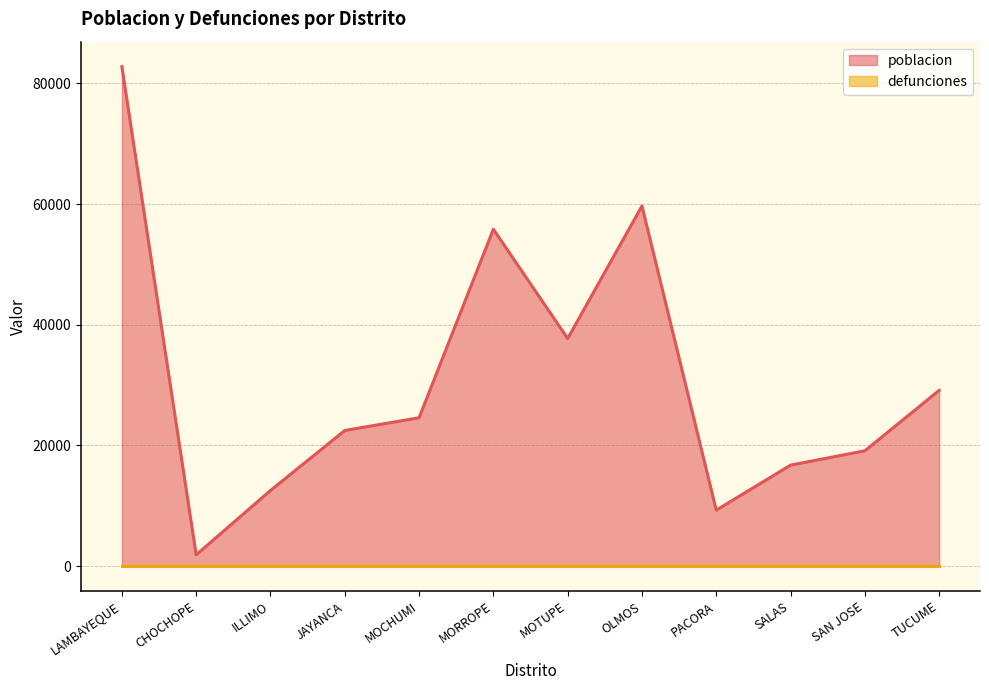

How many values are below 24593?

6